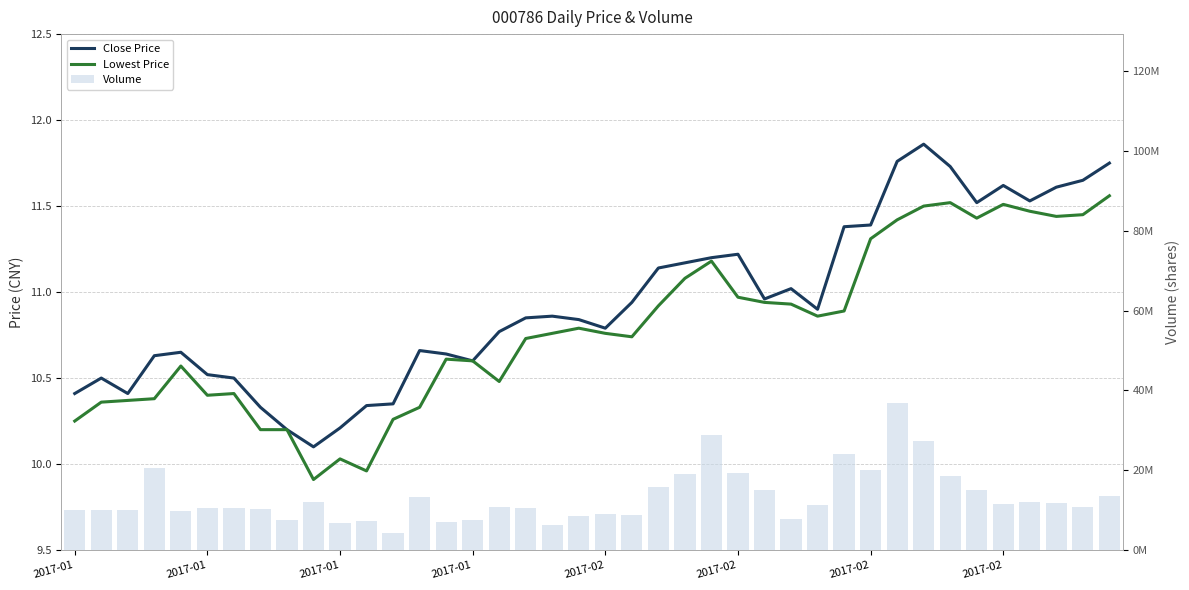

Rank the series by their maximum value, from lowest to highest.

Lowest Price, Close Price, Volume